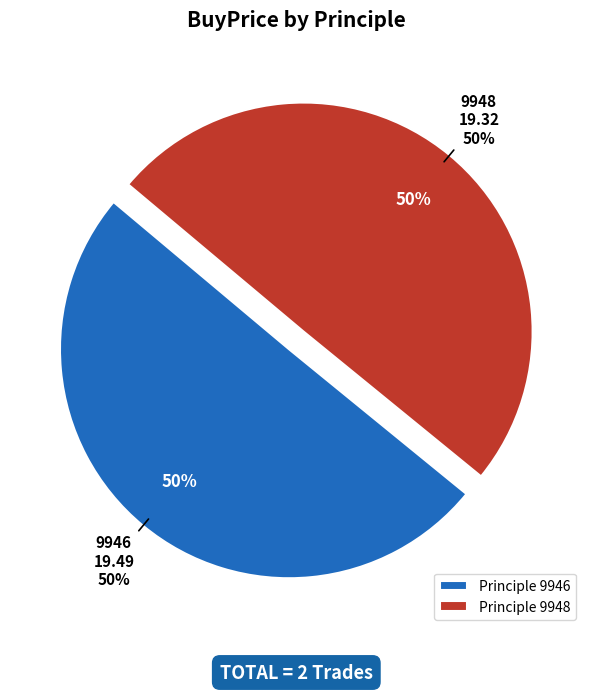

To the nearest percent, what is the combined percentage of 9948 and 9946?

100%